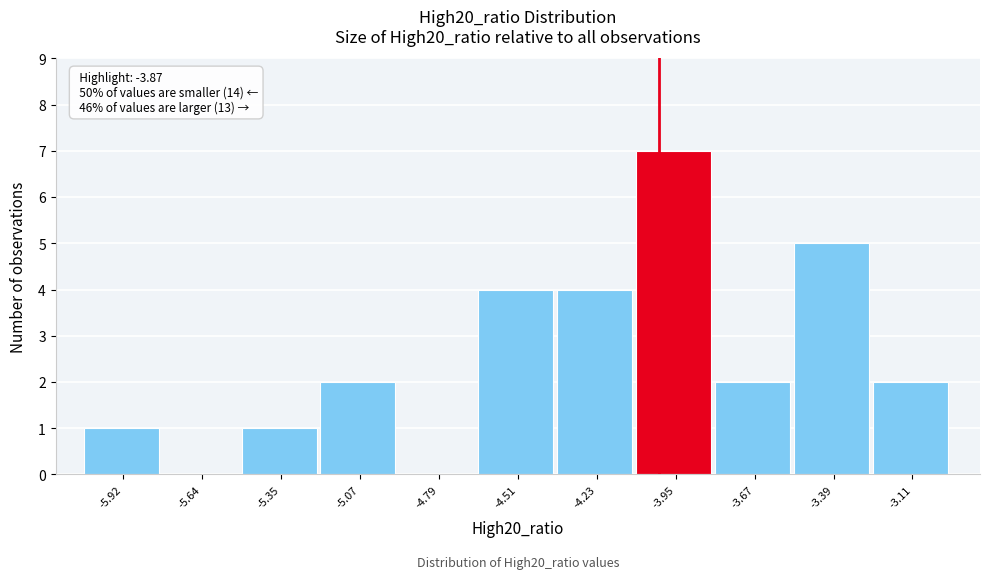

Reading left to right, list all the values displayed in this chart.

-5.92=1	-5.64=0	-5.35=1	-5.07=2	-4.79=0	-4.51=4	-4.23=4	-3.95=7	-3.67=2	-3.39=5	-3.11=2